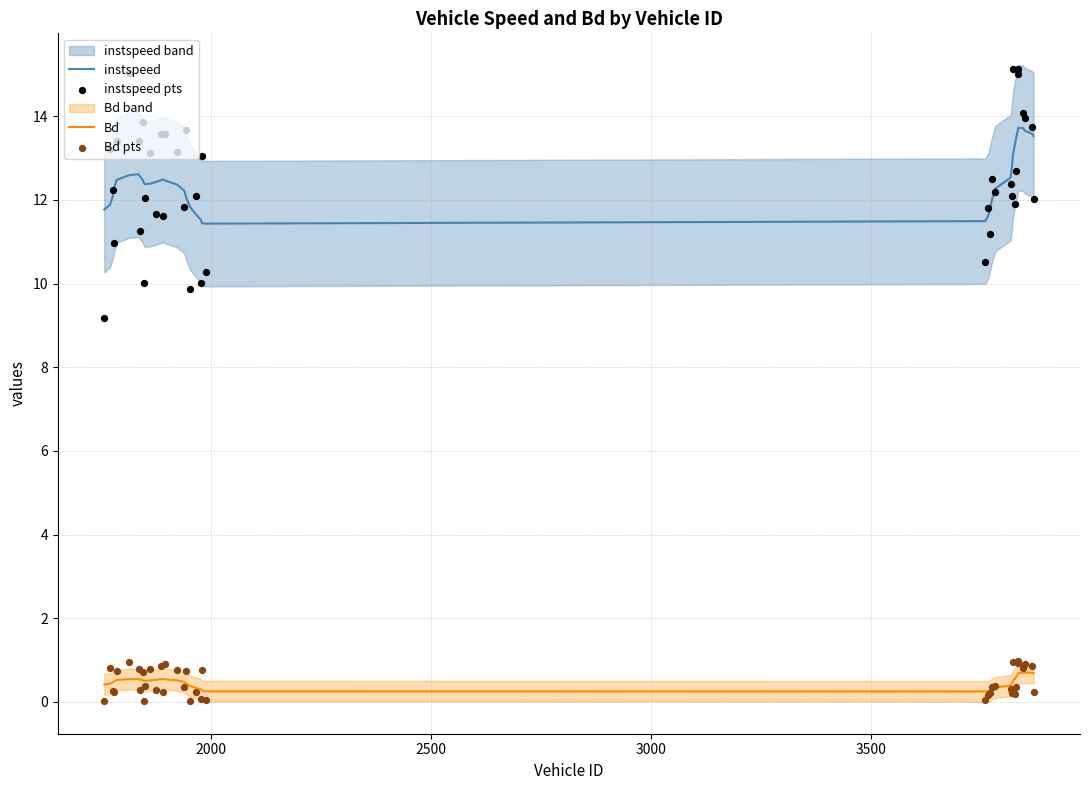

Which series has the largest Y range (max minus min)?

instspeed pts